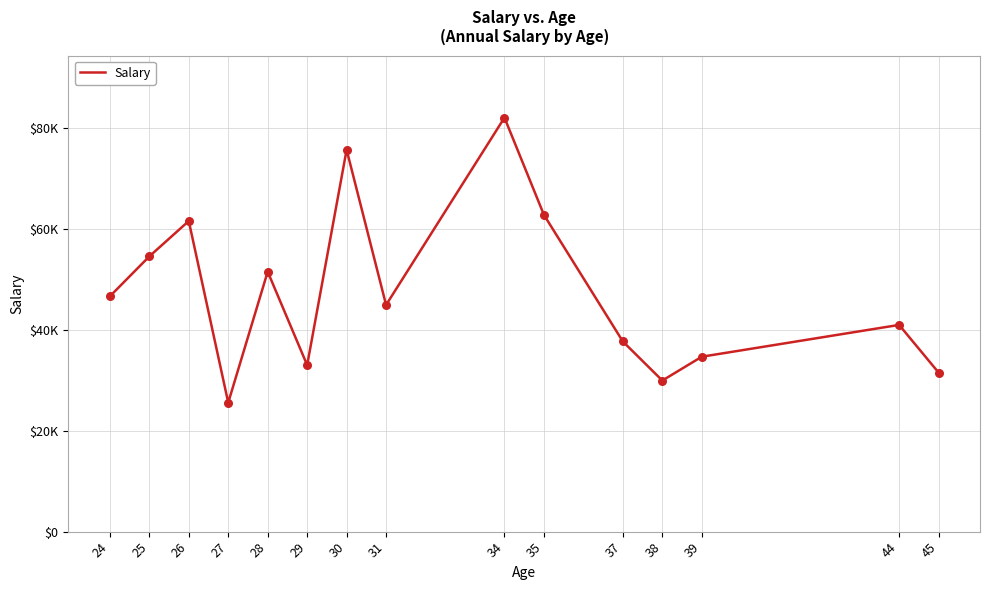

What is the change in value from 25 to 38?

-24615